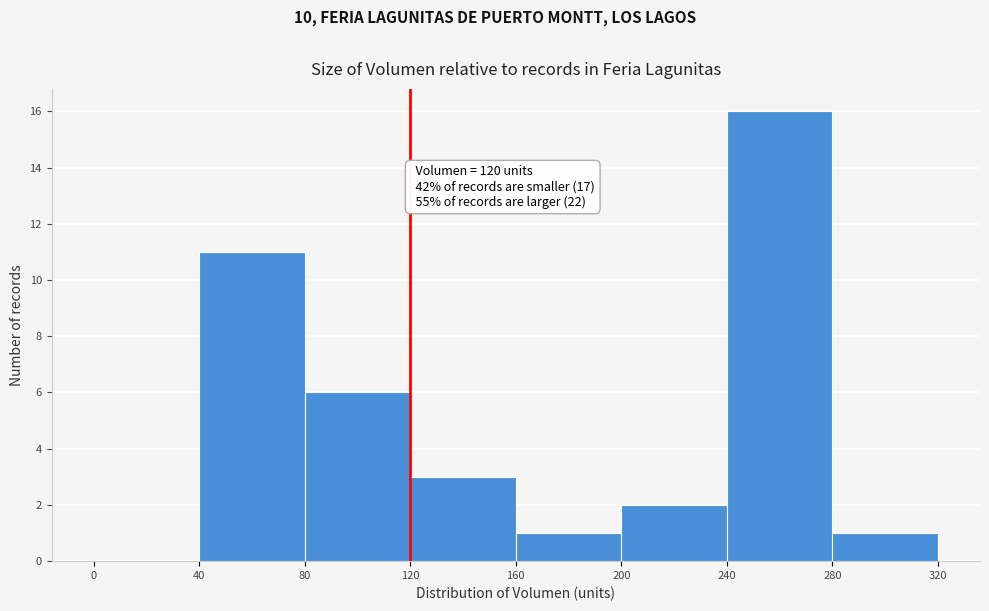

Which range on the x-axis has the tallest bar?

240 to 280